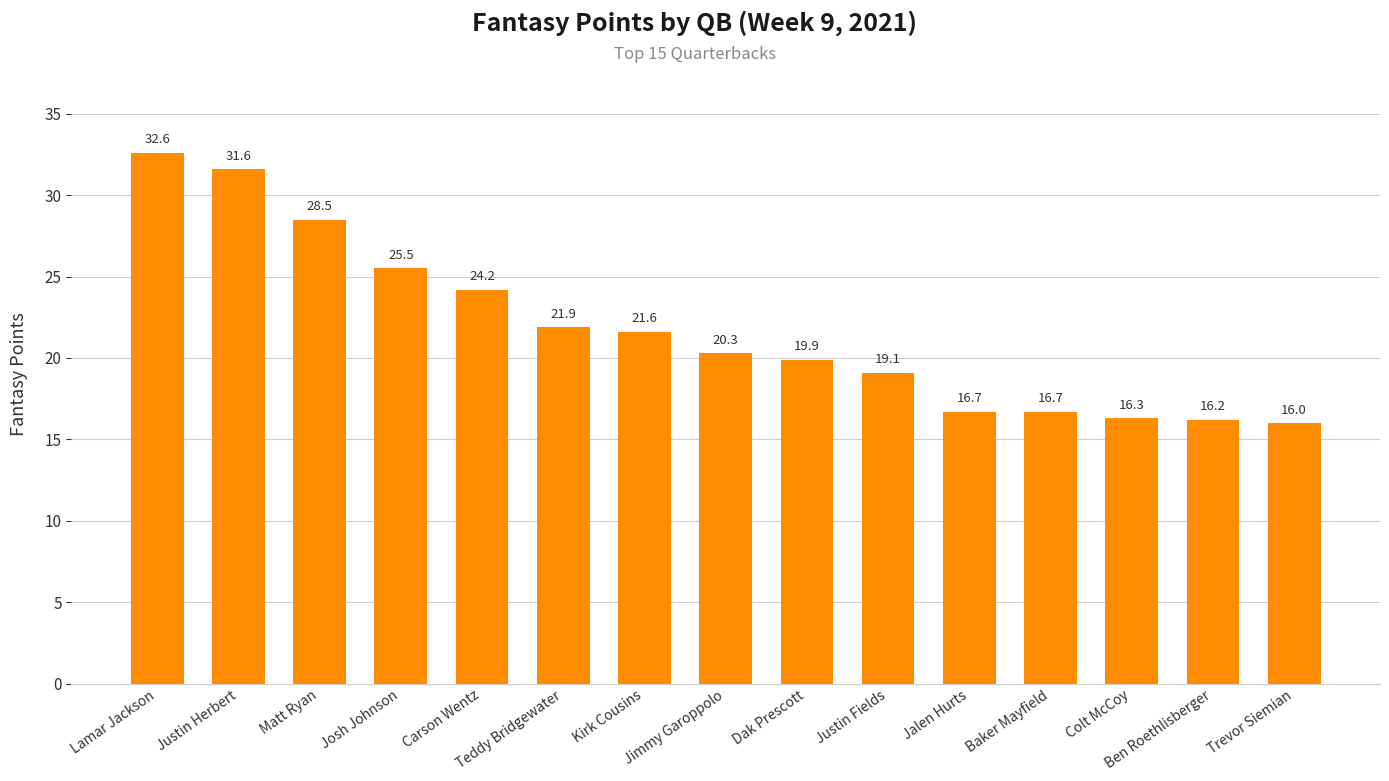

What is the change in value from Lamar Jackson to Justin Fields?

-13.5